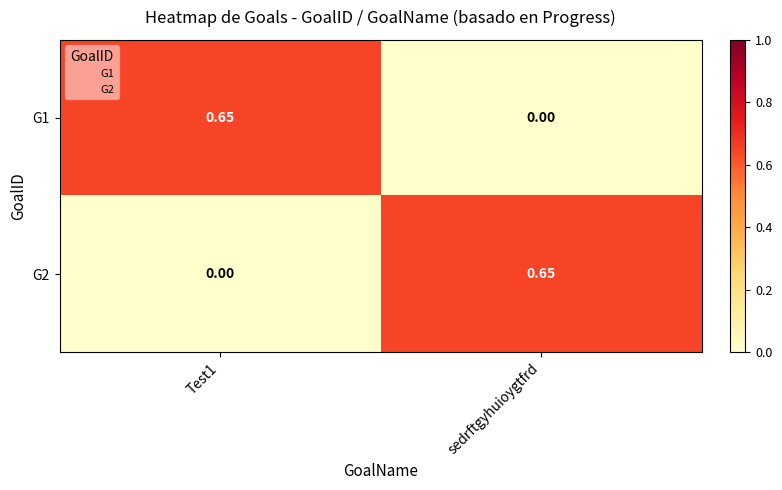

Rank the series at sedrftgyhuioygtfrd from lowest to highest value.

G1, G2